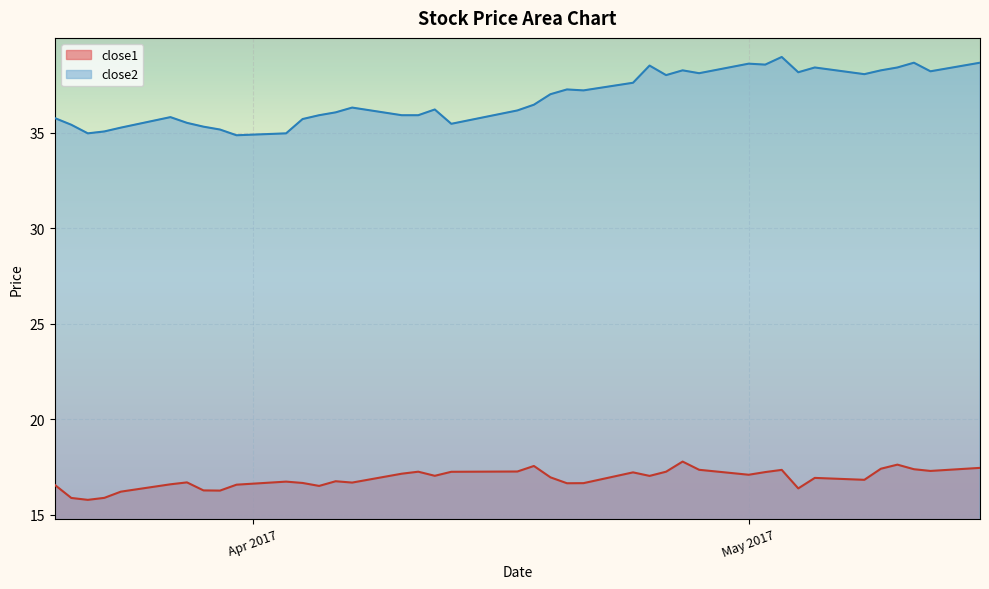

In close2, how many points are lower than both neighbors (excluding endpoints)?

10